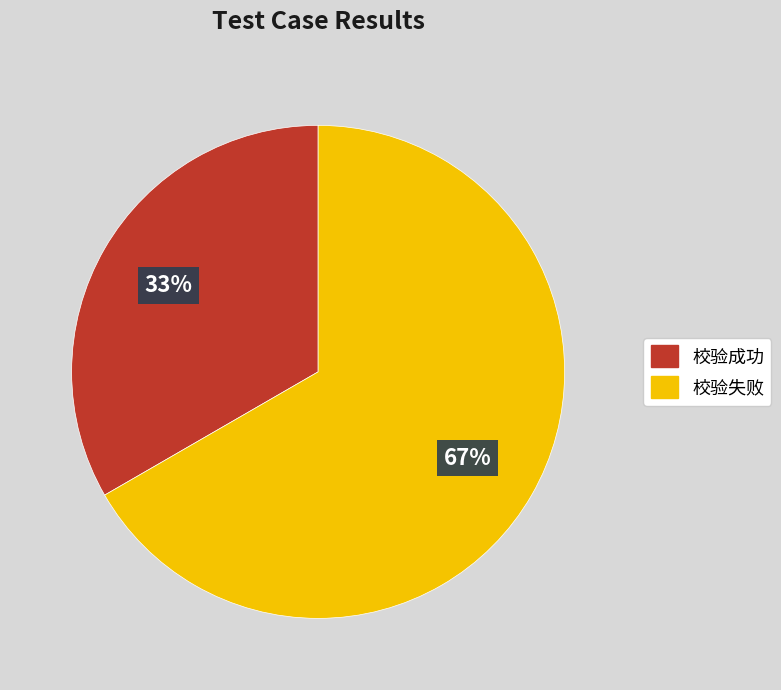

How many slices are in this pie chart?

2